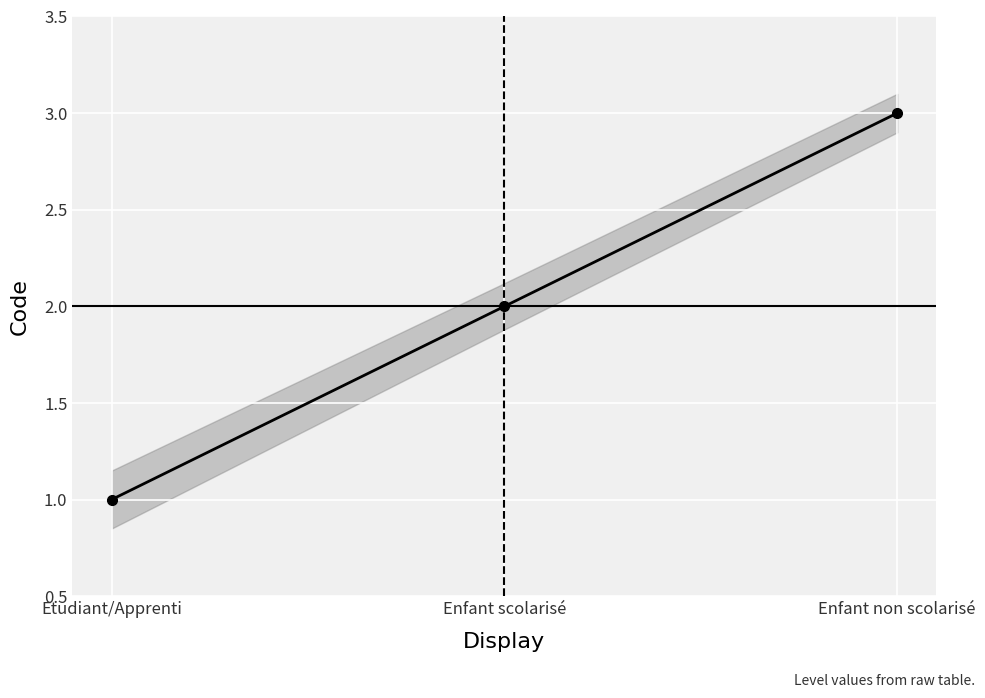

List the labels in order of value, largest first.

Enfant non scolarisé, Enfant scolarisé, Etudiant/Apprenti